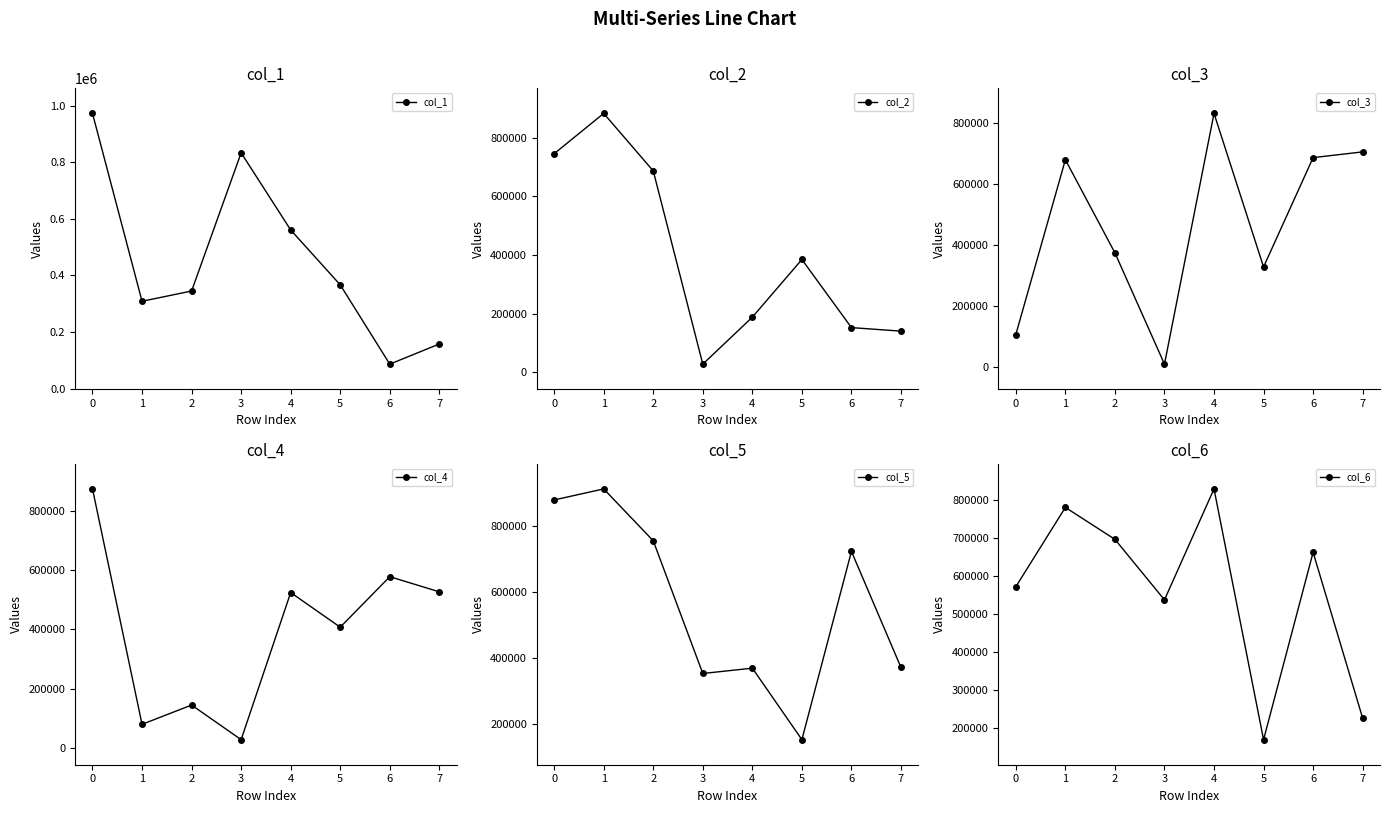

Is this an area chart (filled region under the line)?

No